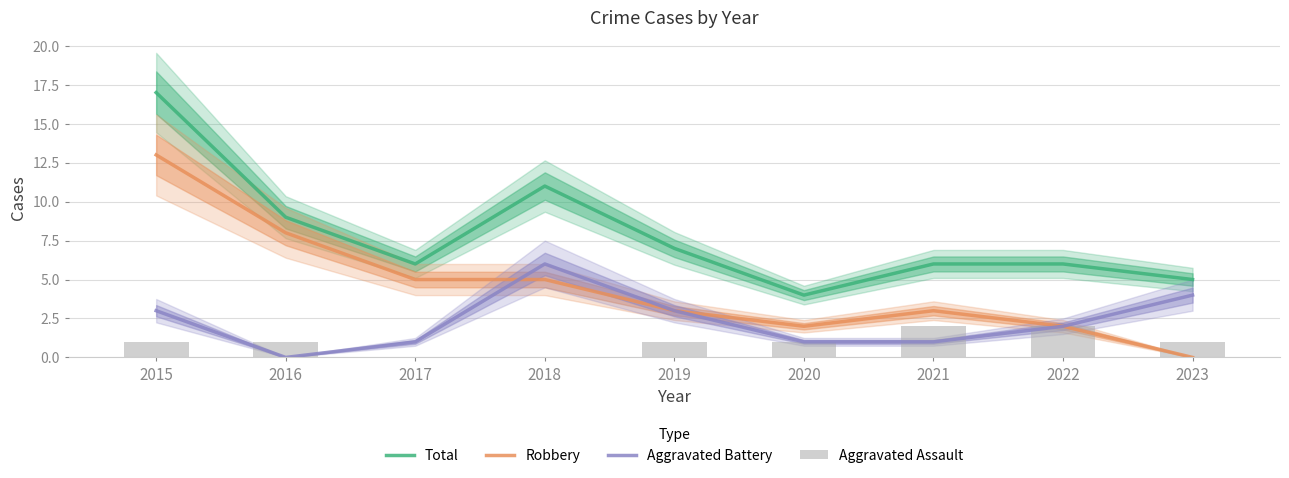

Which series has the largest total across all categories?

Total